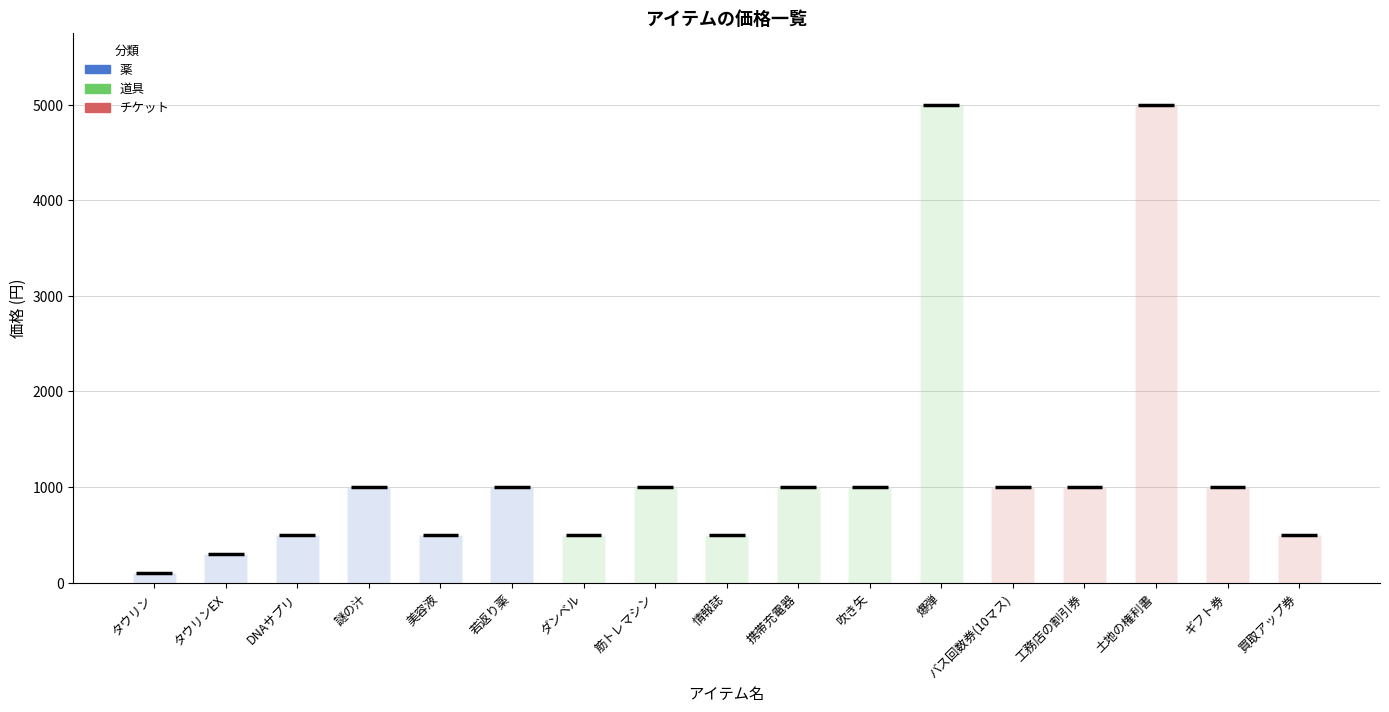

Reading left to right, list all the values displayed in this chart.

タウリン=100	タウリンEX=300	DNAサプリ=500	謎の汁=1000	美容液=500	若返り薬=1000	ダンベル=500	筋トレマシン=1000	情報誌=500	携帯充電器=1000	吹き矢=1000	爆弾=5000	バス回数券(10マス)=1000	工務店の割引券=1000	土地の権利書=5000	ギフト券=1000	買取アップ券=500